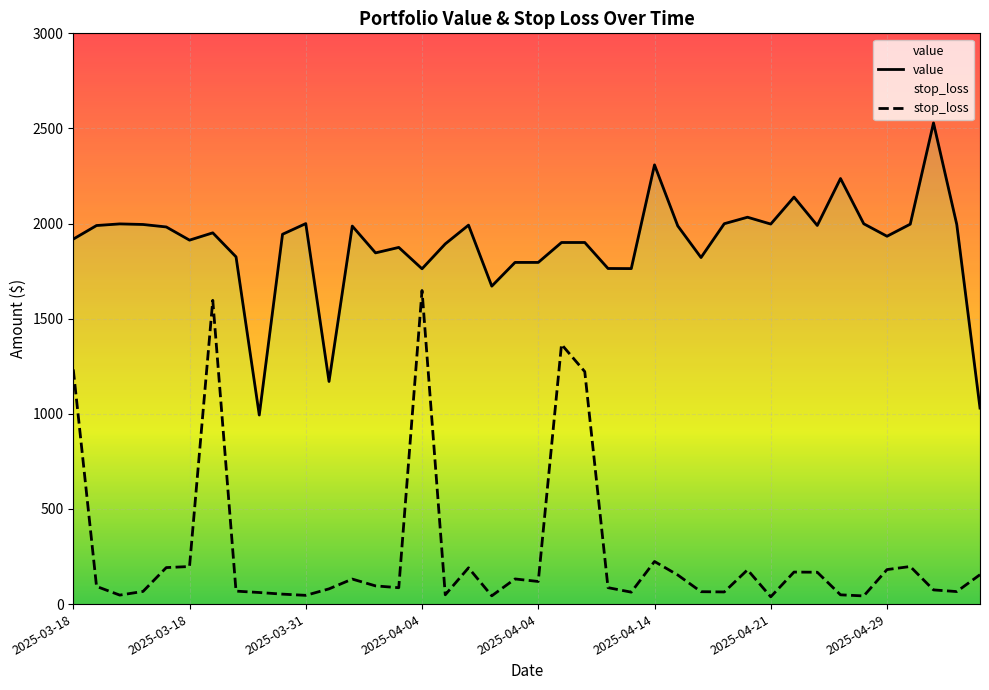

At how many categories does at least one series exceed 127?

40